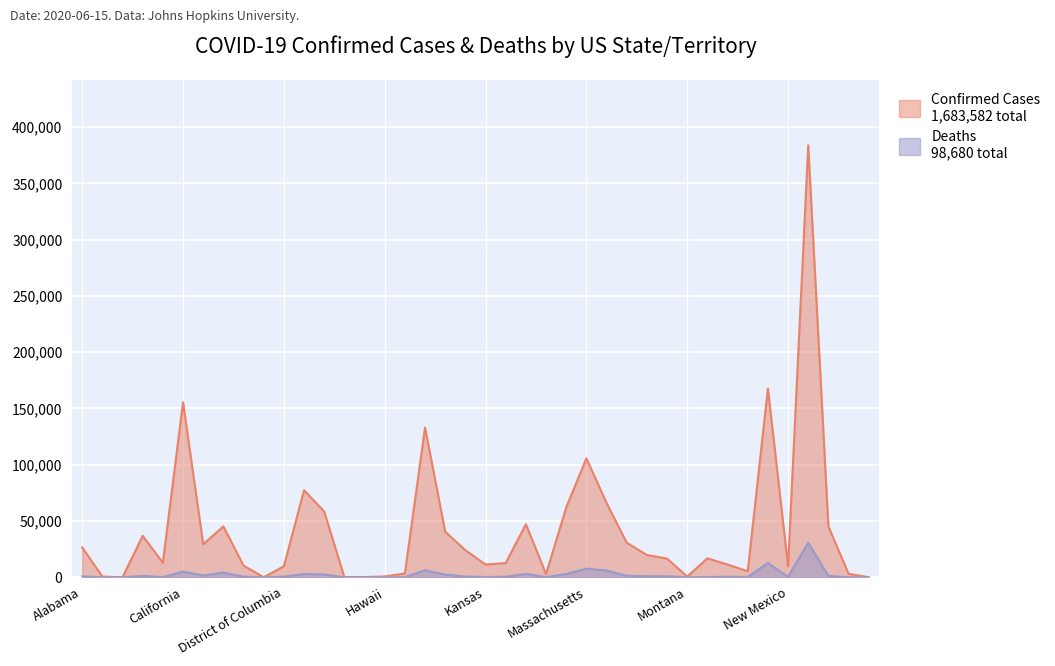

Where is Confirmed nearest to the value 191972?

New Jersey